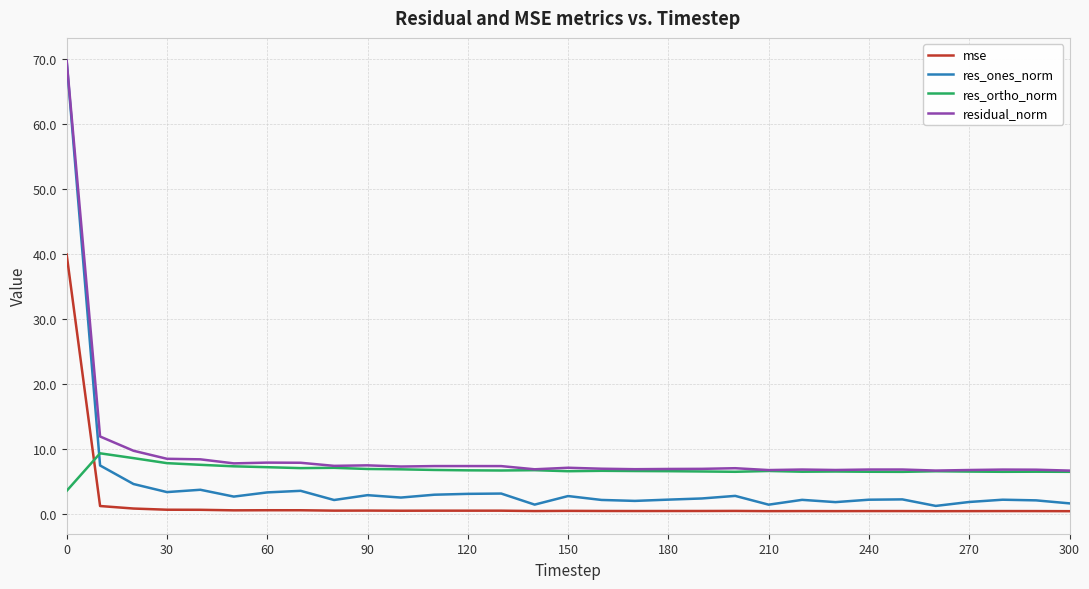

What is the highest value of the residual_norm series?

69.8